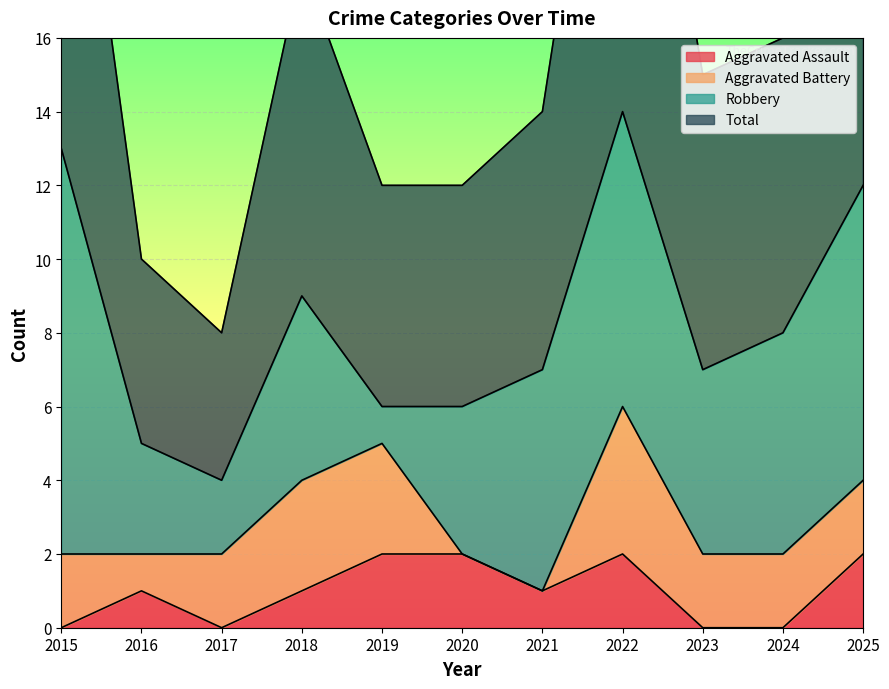

Between 2024 and 2022, which is larger?

2022